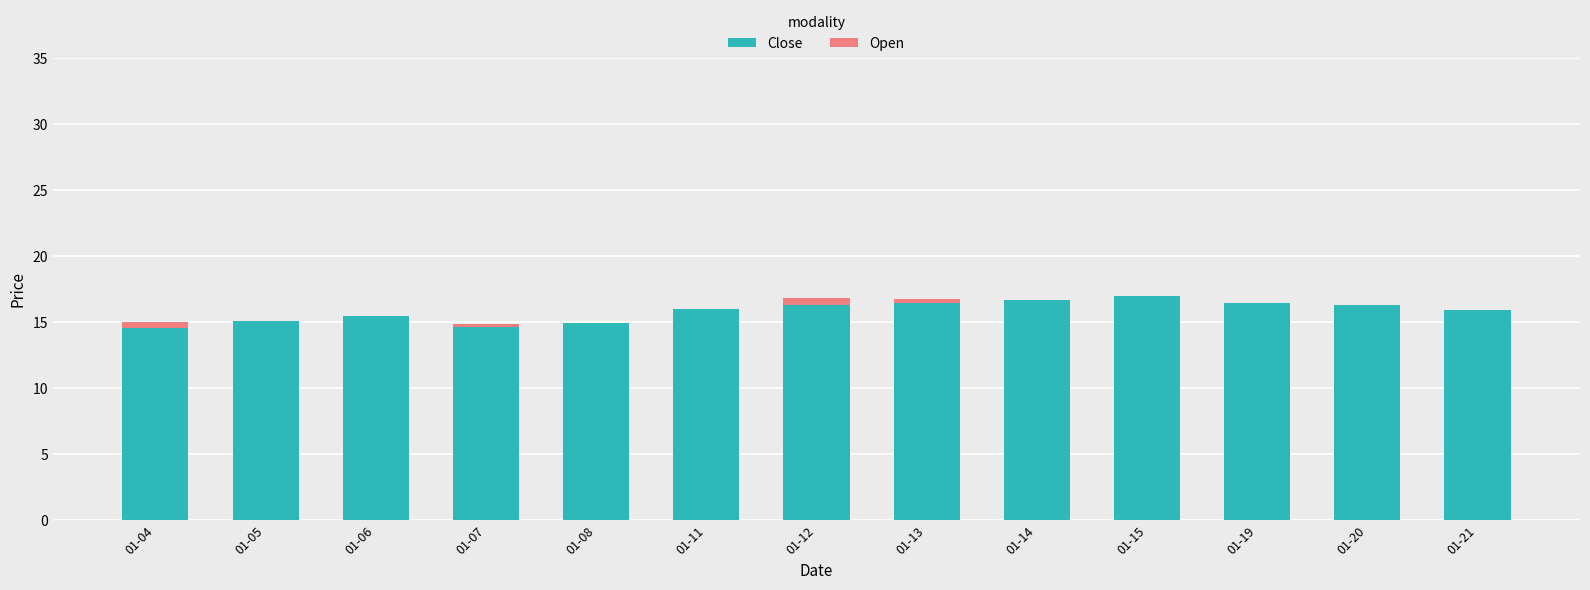

What are all the series names shown in the legend?

Close, Open